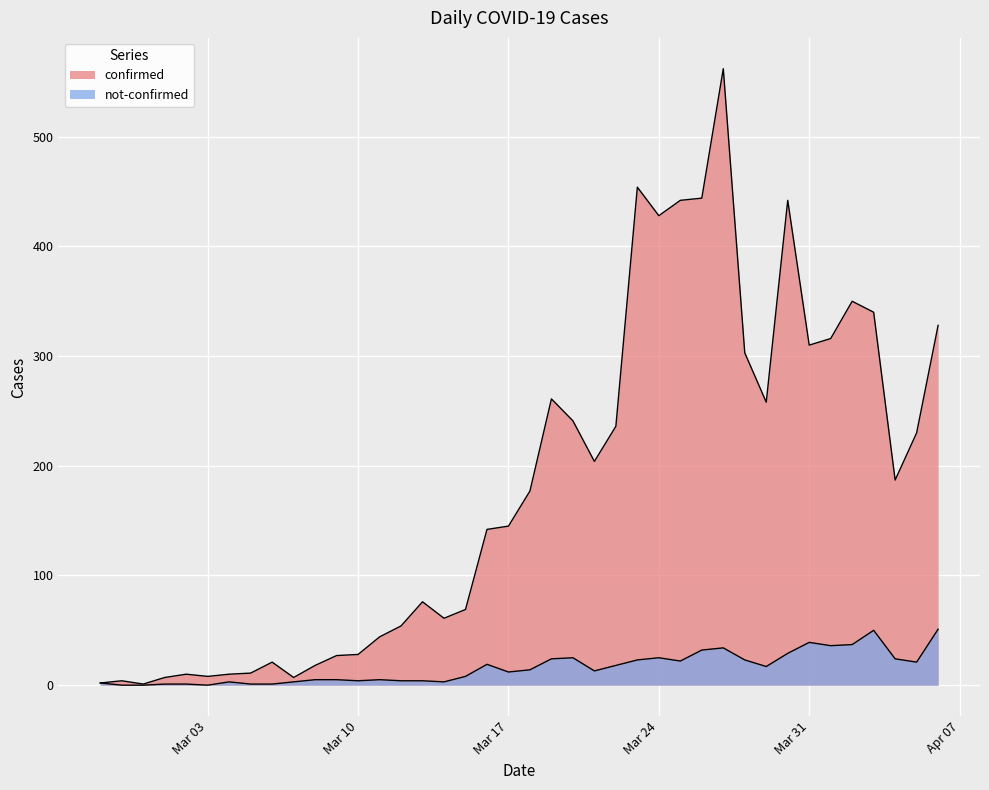

Which series has the largest total across all categories?

confirmed